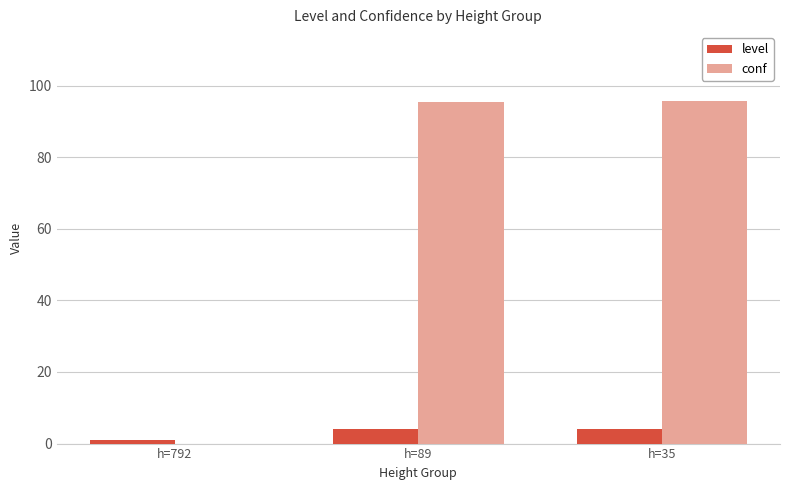

What is the difference between the level values at h=89 and h=792?

3.0